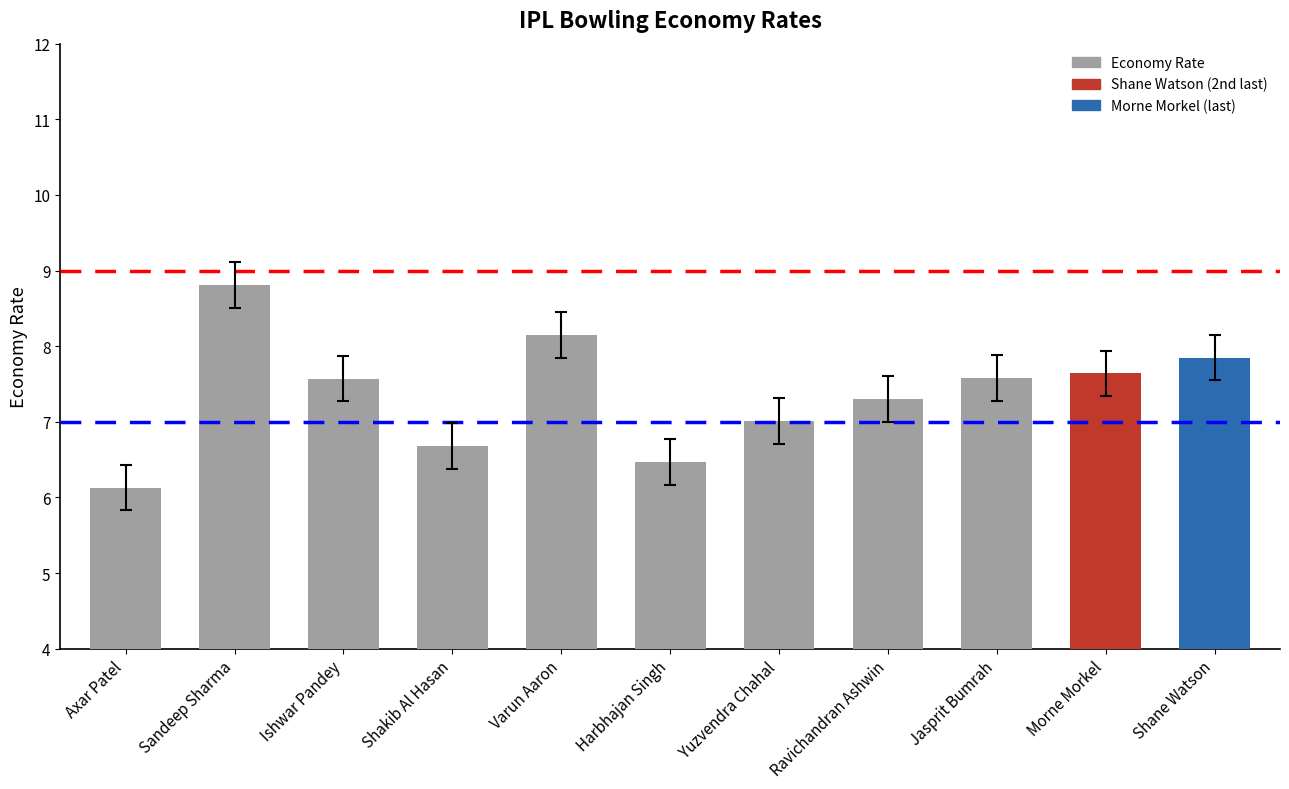

The value at Shakib Al Hasan is 2.8. True or false?

False